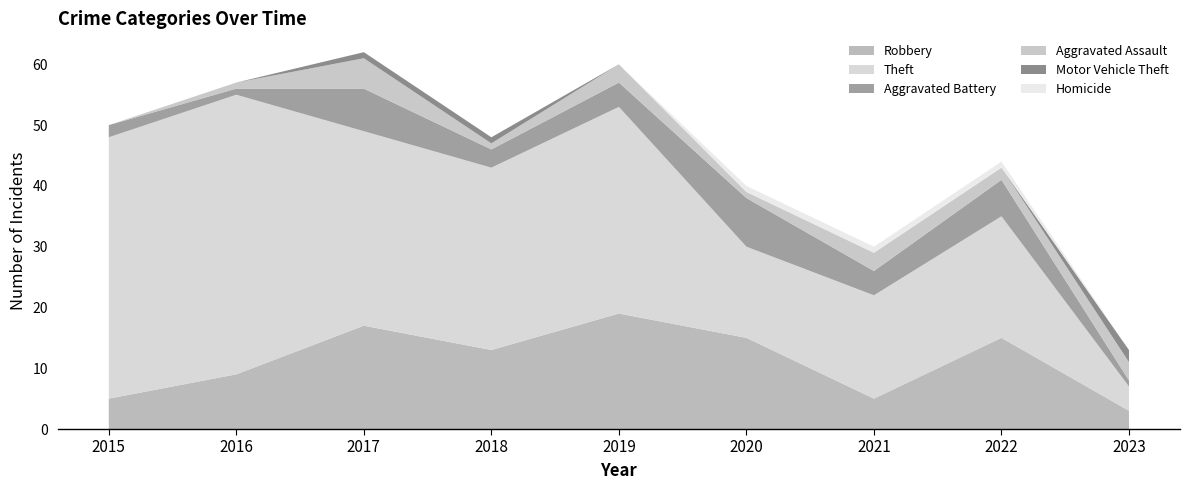

Reading left to right, list all the values displayed in this chart.

Robbery: 5	9	17	13	19	15	5	15	3
Theft: 43	46	32	30	34	15	17	20	4
Aggravated Battery: 2	1	7	3	4	8	4	6	1
Aggravated Assault: 0	1	5	1	3	1	3	2	3
Motor Vehicle Theft: 0	0	1	1	0	0	0	0	2
Homicide: 0	0	0	0	0	1	1	1	0